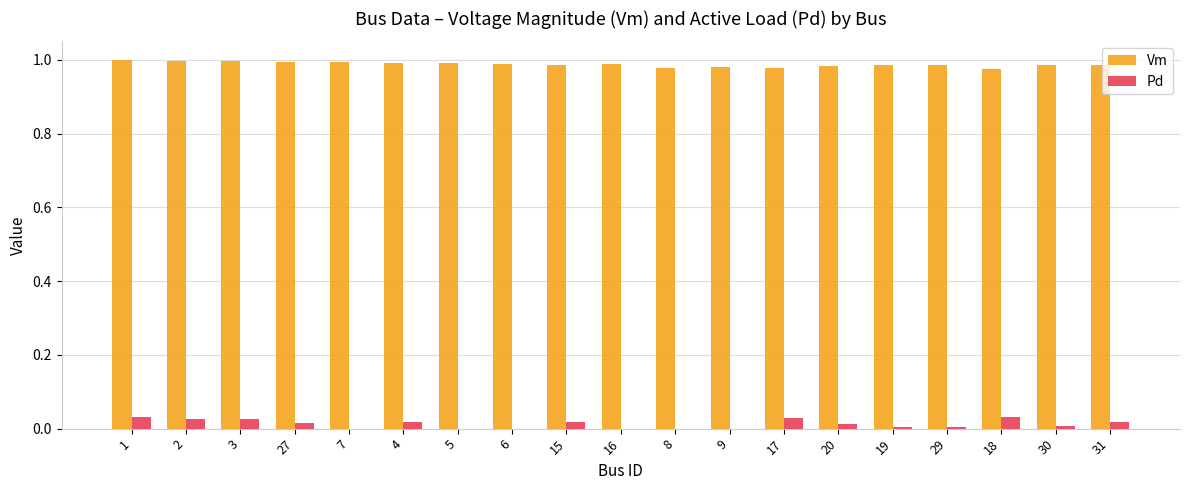

The value of Pd at 3 is 0.0. True or false?

True